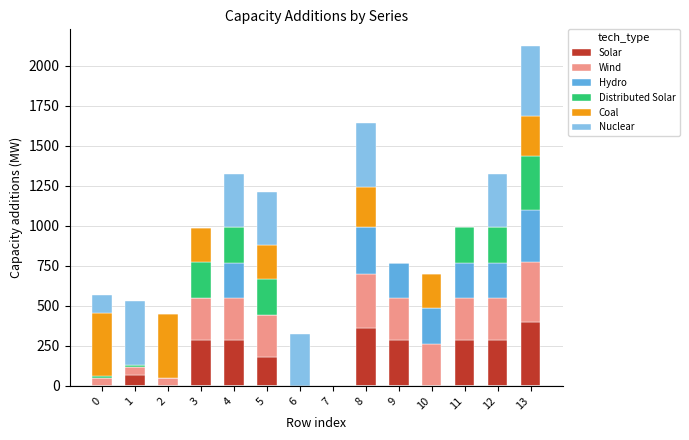

At which category is the sum across all series the highest?

13